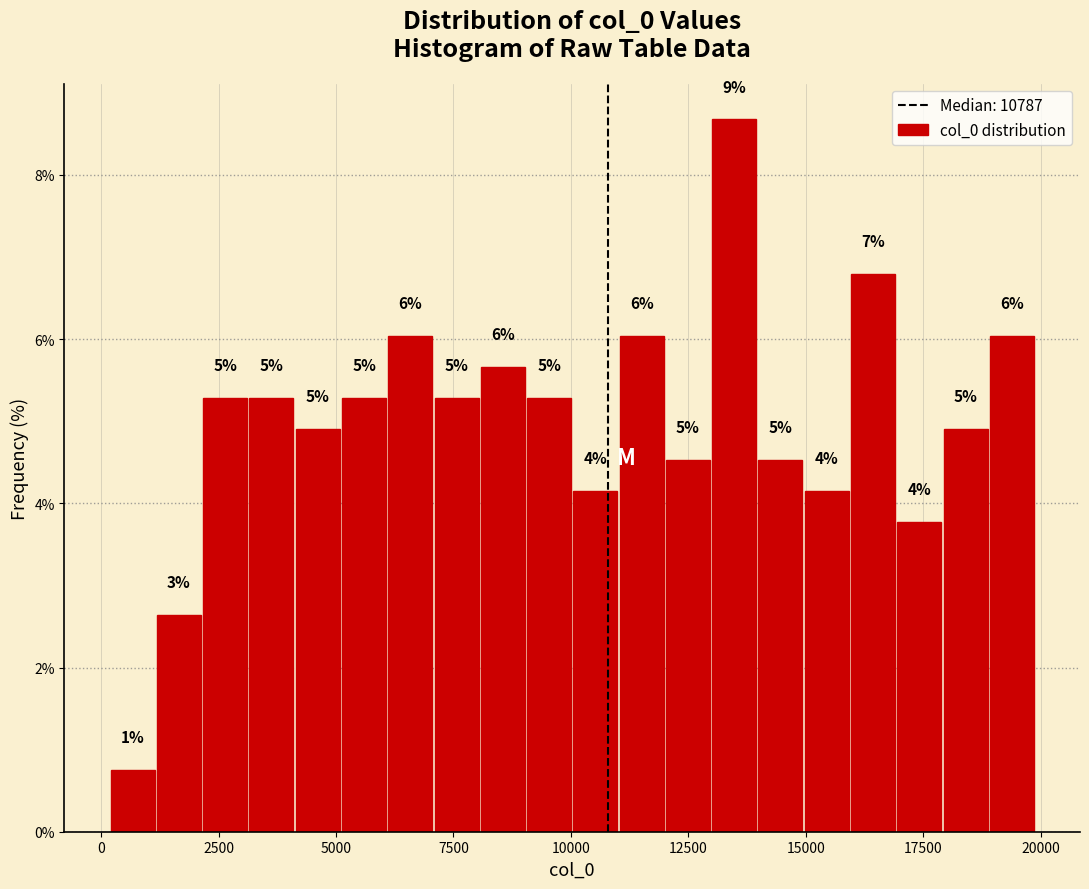

Around what value on the x-axis is the tallest bar? Give the approximate position of its centre, as read against the axis.

13500